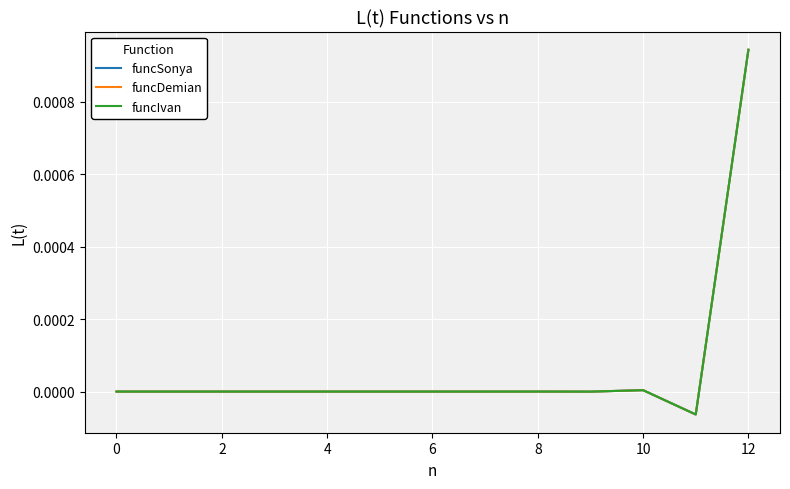

Does the chart have visible grid lines?

Yes